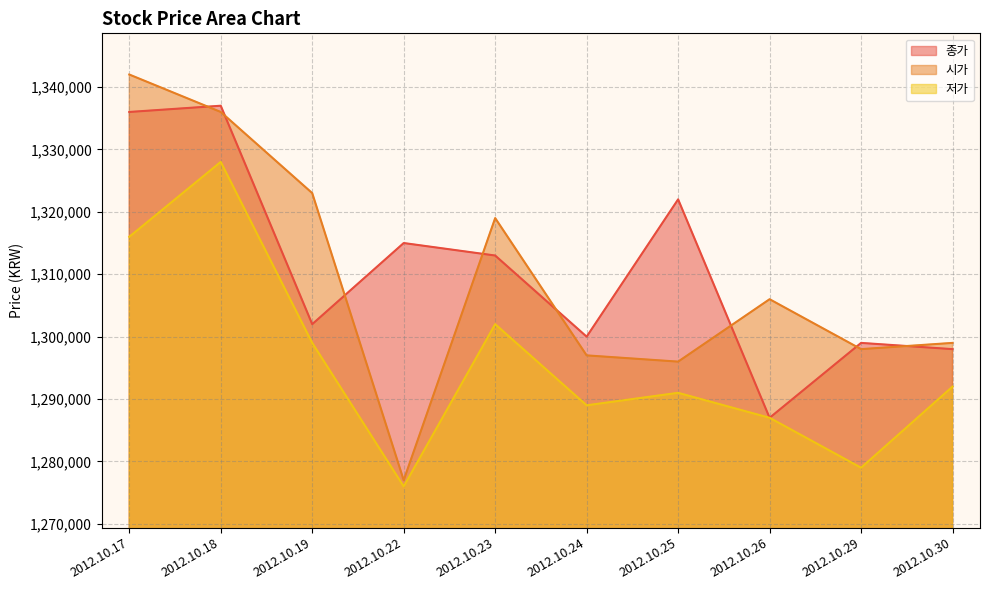

Where is the first local maximum for 종가?

2012.10.18